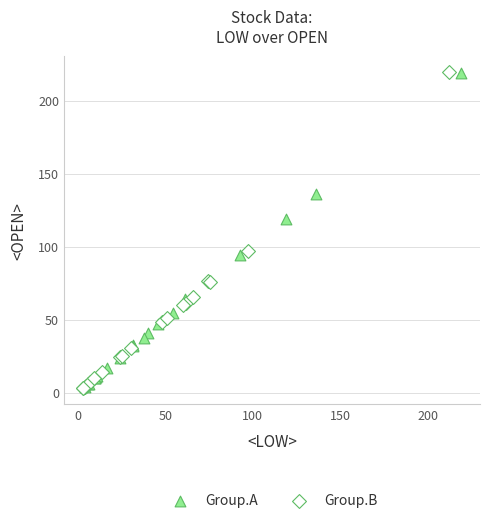

What are all the series names shown in the legend?

Group.A, Group.B